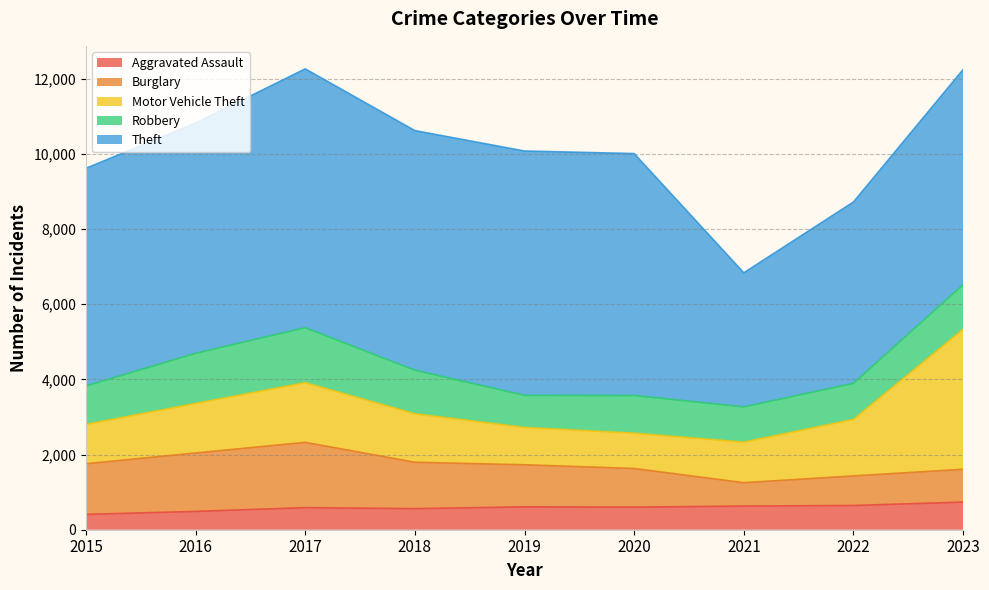

Which series changed the most between 2017 and 2020?

Burglary